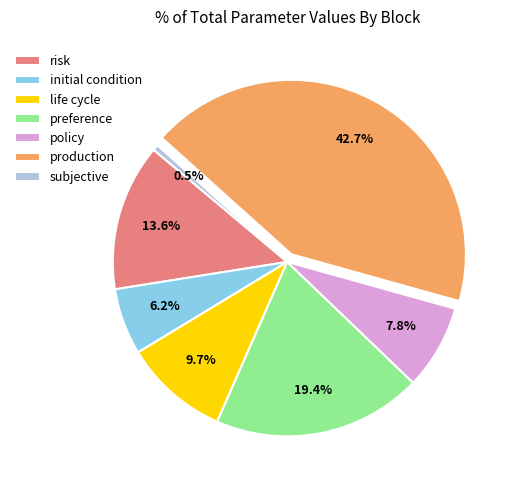

To the nearest percent, what is the difference between the largest and smallest slice percentages?

42%